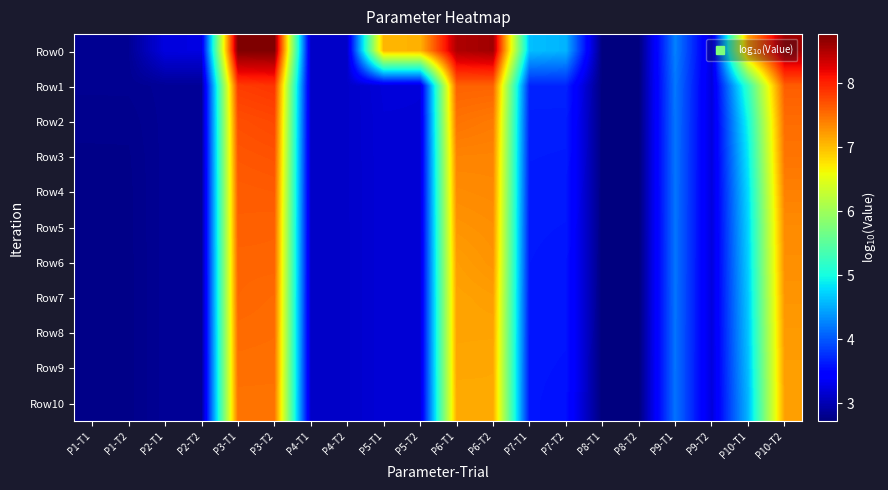

Reading right to left, extract all data points from this chart.

Row0: P10-T2=8.6	P10-T1=7.2	P9-T2=3.2	P9-T1=4.2	P8-T2=2.7	P8-T1=2.7	P7-T2=4.5	P7-T1=4.6	P6-T2=8.6	P6-T1=8.5	P5-T2=7.1	P5-T1=7.1	P4-T2=3.1	P4-T1=3.1	P3-T2=8.8	P3-T1=8.8	P2-T2=3.2	P2-T1=3.2	P1-T2=2.8	P1-T1=2.8
Row1: P10-T2=7.6	P10-T1=5.2	P9-T2=3.2	P9-T1=4.2	P8-T2=2.7	P8-T1=2.7	P7-T2=3.7	P7-T1=3.7	P6-T2=7.6	P6-T1=7.6	P5-T2=3.2	P5-T1=3.2	P4-T2=3.1	P4-T1=3.1	P3-T2=7.9	P3-T1=7.8	P2-T2=2.8	P2-T1=2.8	P1-T2=2.8	P1-T1=2.8
Row2: P10-T2=7.5	P10-T1=5.0	P9-T2=3.2	P9-T1=4.2	P8-T2=2.7	P8-T1=2.7	P7-T2=3.6	P7-T1=3.7	P6-T2=7.4	P6-T1=7.5	P5-T2=3.2	P5-T1=3.2	P4-T2=3.1	P4-T1=3.1	P3-T2=7.8	P3-T1=7.7	P2-T2=2.8	P2-T1=2.8	P1-T2=2.8	P1-T1=2.8
Row3: P10-T2=7.5	P10-T1=4.9	P9-T2=3.2	P9-T1=4.2	P8-T2=2.7	P8-T1=2.7	P7-T2=3.6	P7-T1=3.6	P6-T2=7.4	P6-T1=7.4	P5-T2=3.2	P5-T1=3.2	P4-T2=3.1	P4-T1=3.1	P3-T2=7.7	P3-T1=7.7	P2-T2=2.8	P2-T1=2.8	P1-T2=2.8	P1-T1=2.8
Row4: P10-T2=7.4	P10-T1=4.8	P9-T2=3.2	P9-T1=4.2	P8-T2=2.7	P8-T1=2.7	P7-T2=3.6	P7-T1=3.6	P6-T2=7.3	P6-T1=7.3	P5-T2=3.2	P5-T1=3.2	P4-T2=3.1	P4-T1=3.1	P3-T2=7.6	P3-T1=7.6	P2-T2=2.8	P2-T1=2.8	P1-T2=2.8	P1-T1=2.8
Row5: P10-T2=7.3	P10-T1=4.7	P9-T2=3.2	P9-T1=4.2	P8-T2=2.7	P8-T1=2.7	P7-T2=3.6	P7-T1=3.6	P6-T2=7.3	P6-T1=7.3	P5-T2=3.2	P5-T1=3.2	P4-T2=3.1	P4-T1=3.1	P3-T2=7.6	P3-T1=7.6	P2-T2=2.8	P2-T1=2.8	P1-T2=2.8	P1-T1=2.8
Row6: P10-T2=7.3	P10-T1=4.7	P9-T2=3.2	P9-T1=4.2	P8-T2=2.7	P8-T1=2.7	P7-T2=3.6	P7-T1=3.6	P6-T2=7.3	P6-T1=7.2	P5-T2=3.2	P5-T1=3.2	P4-T2=3.1	P4-T1=3.1	P3-T2=7.6	P3-T1=7.6	P2-T2=2.8	P2-T1=2.8	P1-T2=2.8	P1-T1=2.8
Row7: P10-T2=7.3	P10-T1=4.7	P9-T2=3.2	P9-T1=4.2	P8-T2=2.7	P8-T1=2.7	P7-T2=3.6	P7-T1=3.6	P6-T2=7.2	P6-T1=7.2	P5-T2=3.2	P5-T1=3.2	P4-T2=3.1	P4-T1=3.1	P3-T2=7.5	P3-T1=7.6	P2-T2=2.8	P2-T1=2.8	P1-T2=2.8	P1-T1=2.8
Row8: P10-T2=7.2	P10-T1=4.6	P9-T2=3.2	P9-T1=4.2	P8-T2=2.7	P8-T1=2.7	P7-T2=3.6	P7-T1=3.6	P6-T2=7.2	P6-T1=7.2	P5-T2=3.2	P5-T1=3.2	P4-T2=3.1	P4-T1=3.1	P3-T2=7.5	P3-T1=7.5	P2-T2=2.8	P2-T1=2.8	P1-T2=2.8	P1-T1=2.8
Row9: P10-T2=7.2	P10-T1=4.6	P9-T2=3.2	P9-T1=4.2	P8-T2=2.7	P8-T1=2.7	P7-T2=3.6	P7-T1=3.6	P6-T2=7.1	P6-T1=7.1	P5-T2=3.2	P5-T1=3.2	P4-T2=3.1	P4-T1=3.1	P3-T2=7.5	P3-T1=7.5	P2-T2=2.8	P2-T1=2.8	P1-T2=2.8	P1-T1=2.8
Row10: P10-T2=7.2	P10-T1=4.6	P9-T2=3.2	P9-T1=4.2	P8-T2=2.7	P8-T1=2.7	P7-T2=3.6	P7-T1=3.6	P6-T2=7.1	P6-T1=7.1	P5-T2=3.2	P5-T1=3.2	P4-T2=3.1	P4-T1=3.1	P3-T2=7.5	P3-T1=7.5	P2-T2=2.8	P2-T1=2.8	P1-T2=2.8	P1-T1=2.8